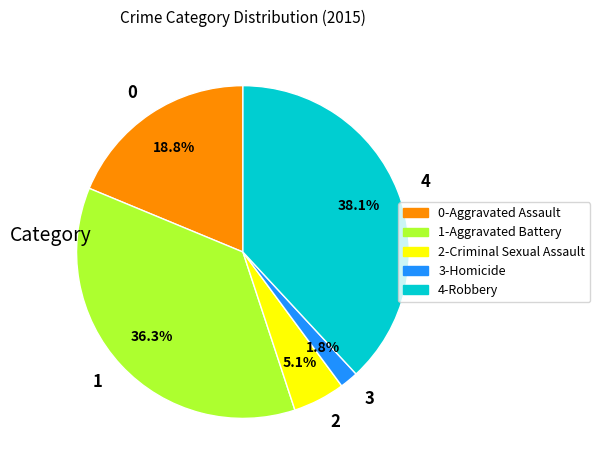

Which slice is the smallest?

3